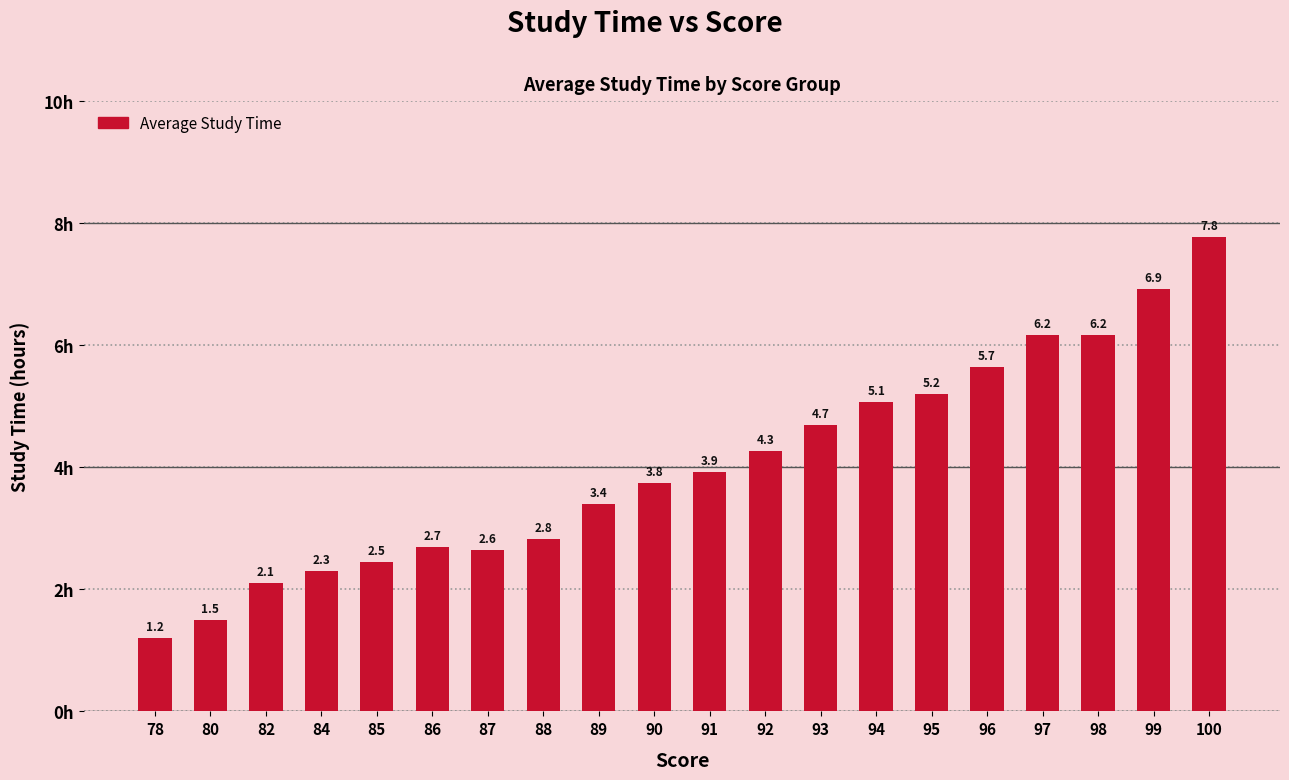

How many bars are there in total?

20